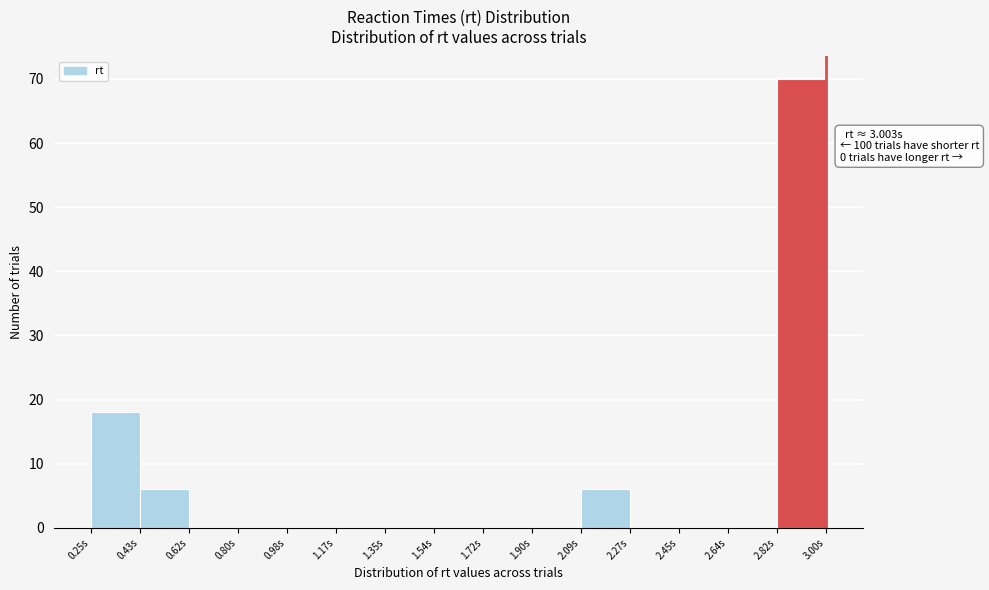

Which range on the x-axis has the tallest bar?

2.82 to 3.00